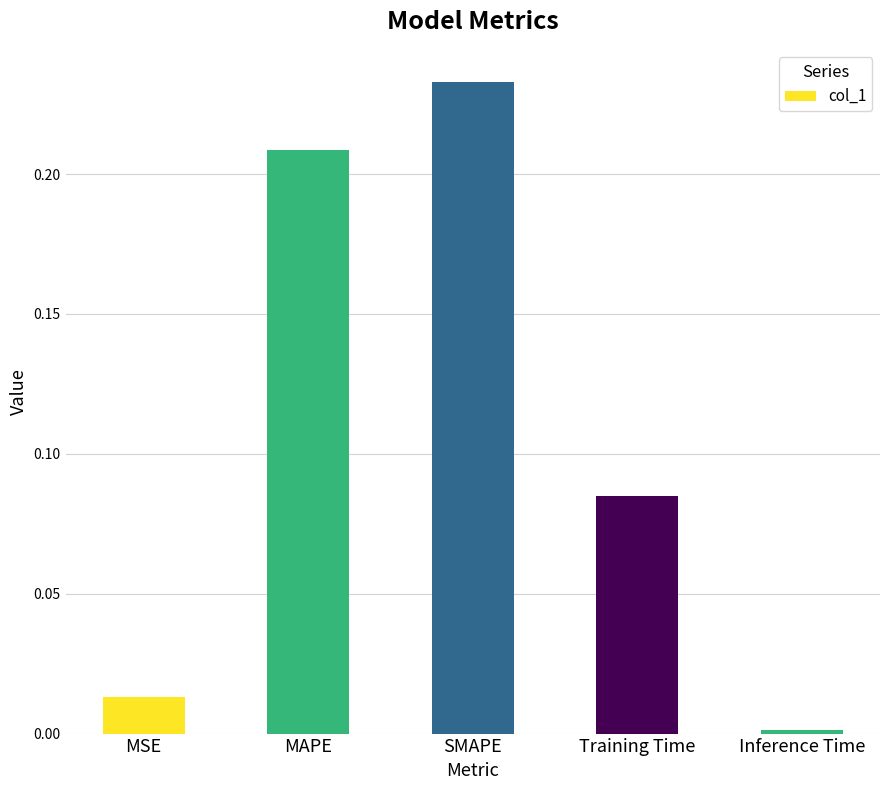

What is the sum of all values?

0.5